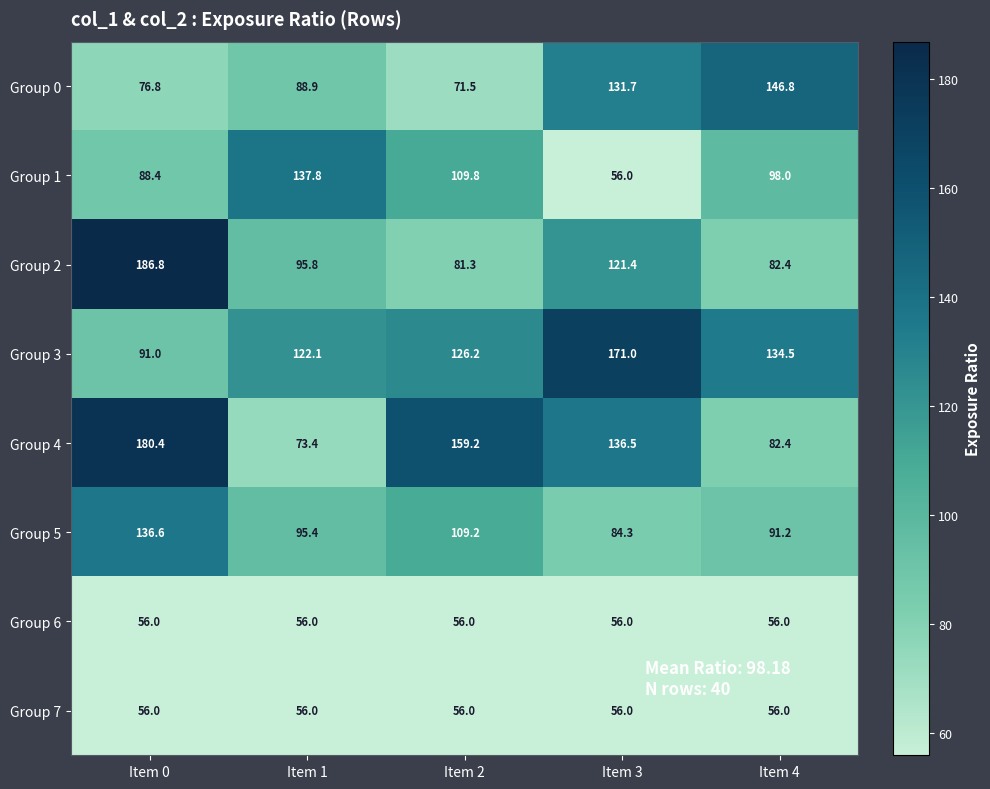

Which series has the largest total across all categories?

Group 3